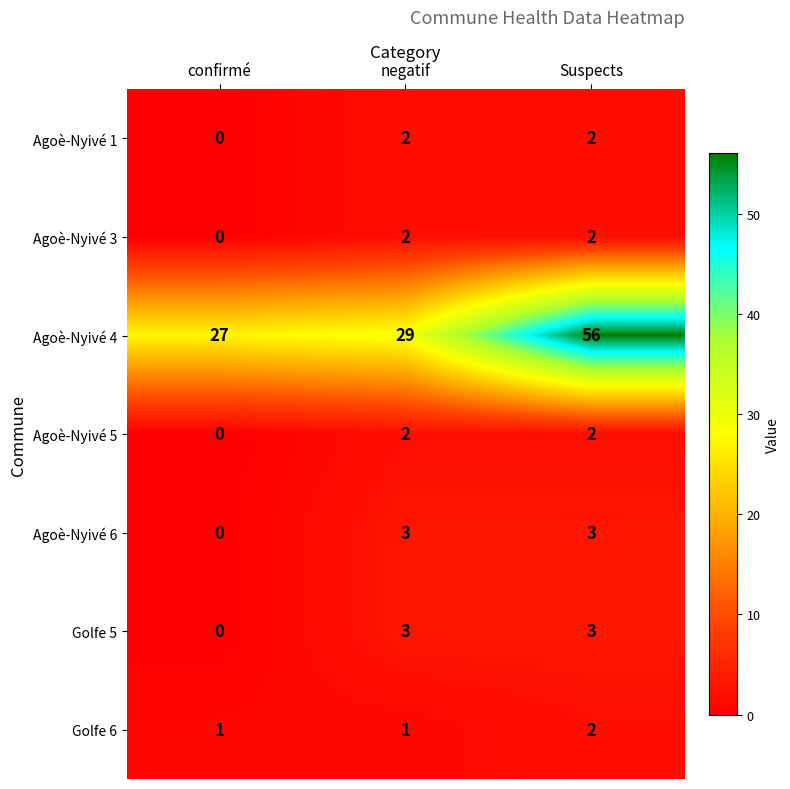

What is the sum of all Golfe 6 values?

4